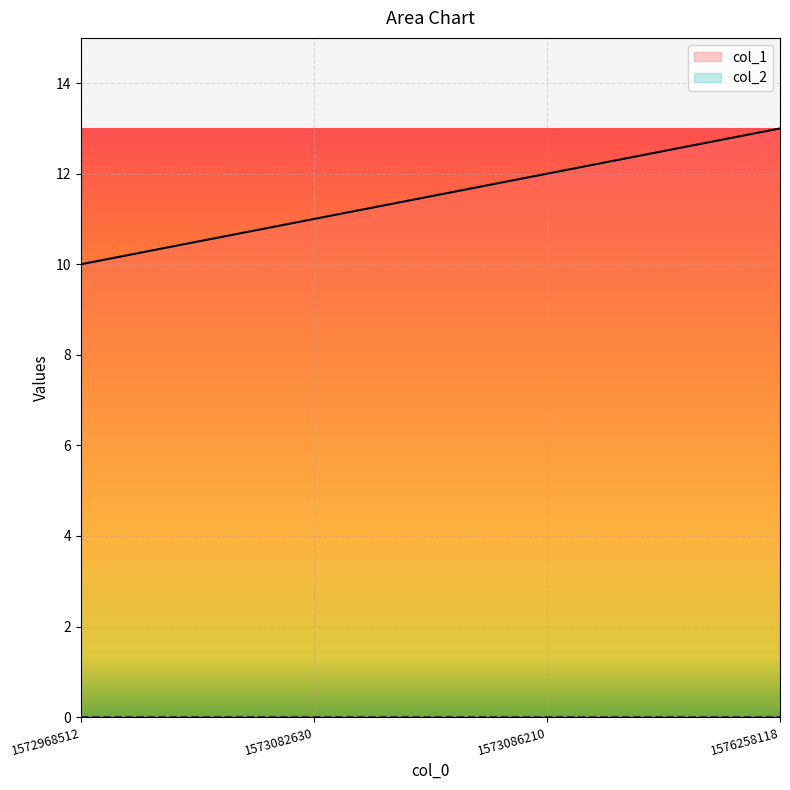

What is the difference between the values at 1576258118 and 1573086210?

1